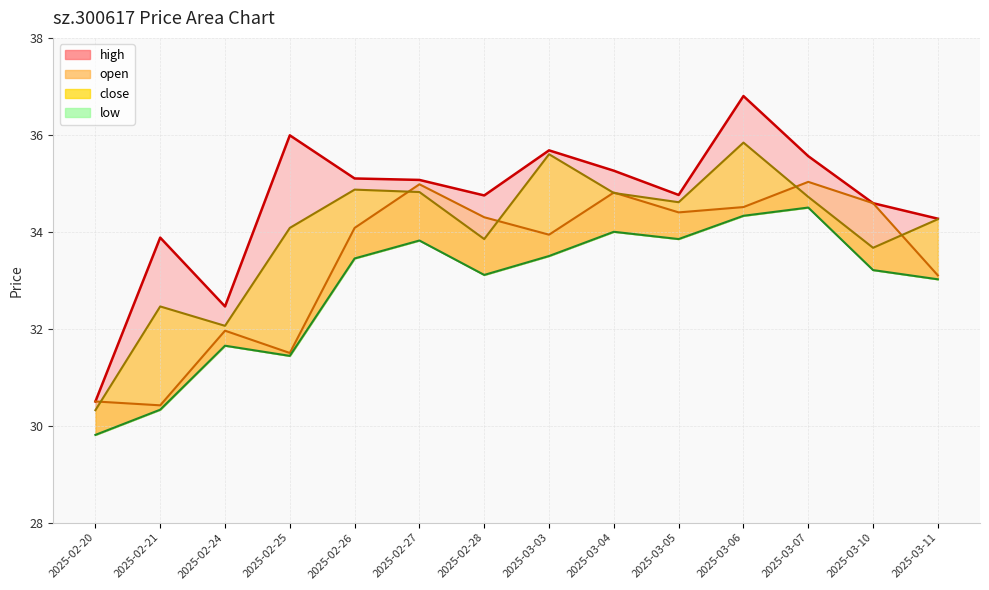

In high, how many points are lower than both neighbors (excluding endpoints)?

3